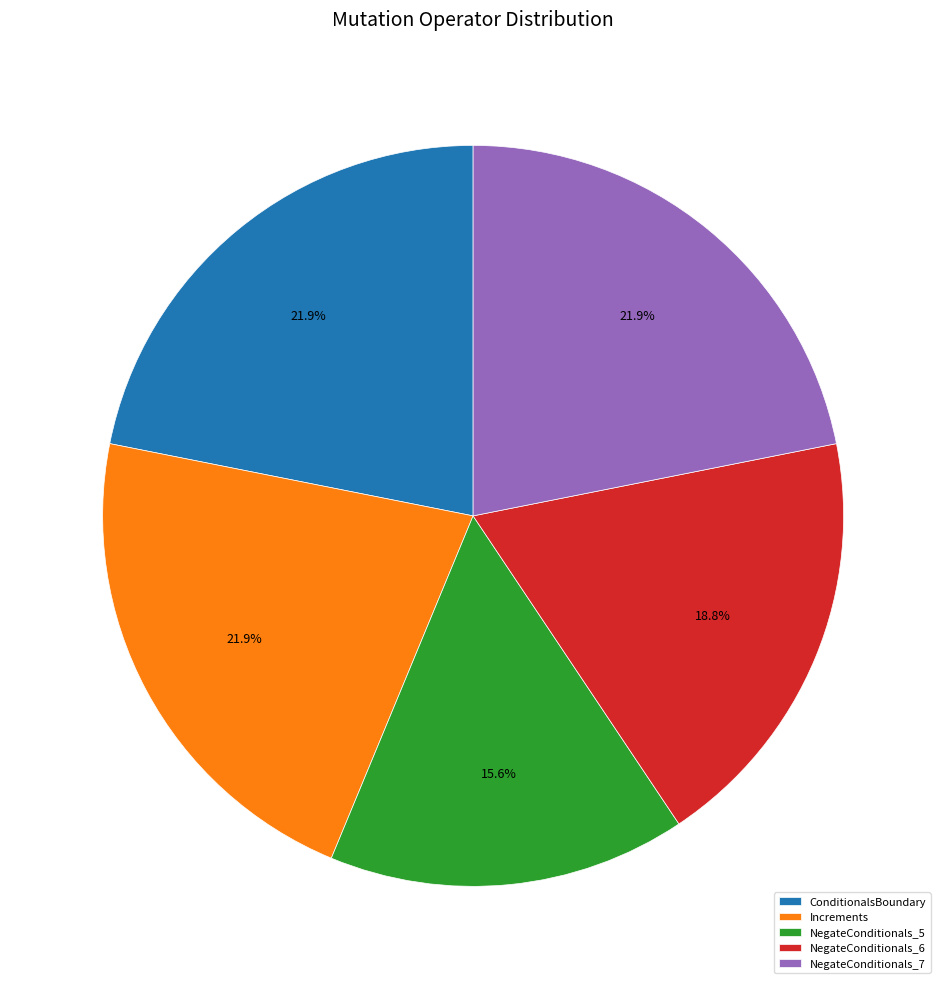

Does NegateConditionals_7 represent more than half of the total?

No